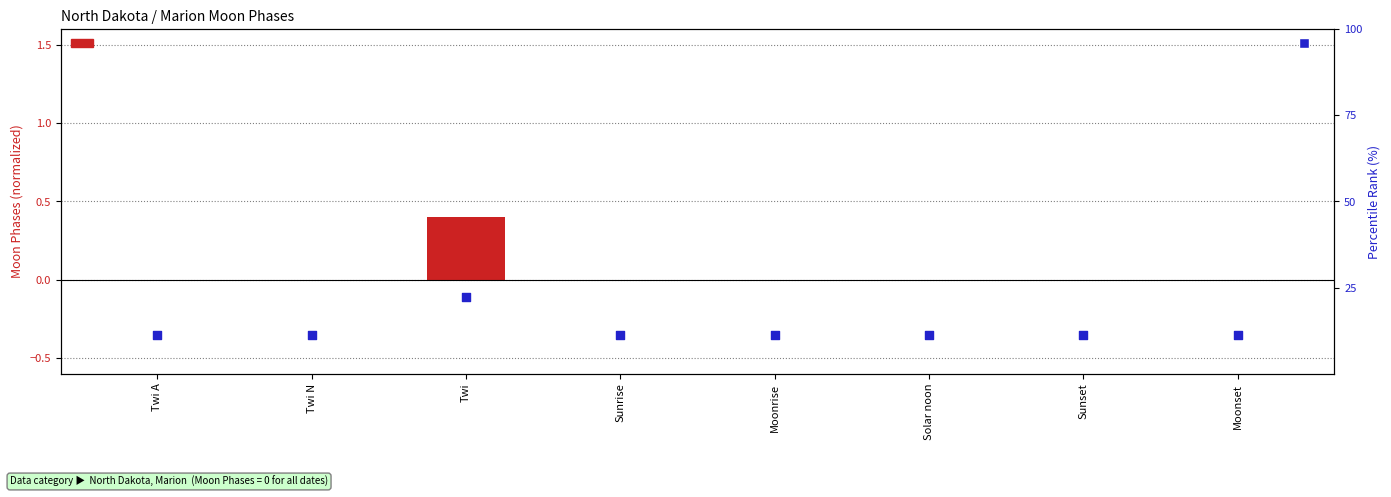

At which category is the sum across all series the highest?

Twi